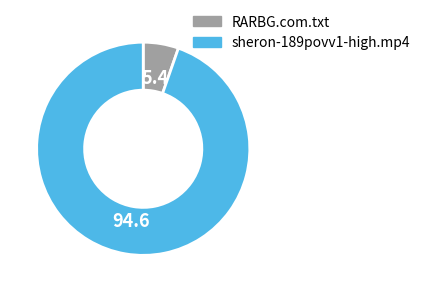

Which has a higher value, sheron-189povv1-high.mp4 or RARBG.com.txt?

sheron-189povv1-high.mp4